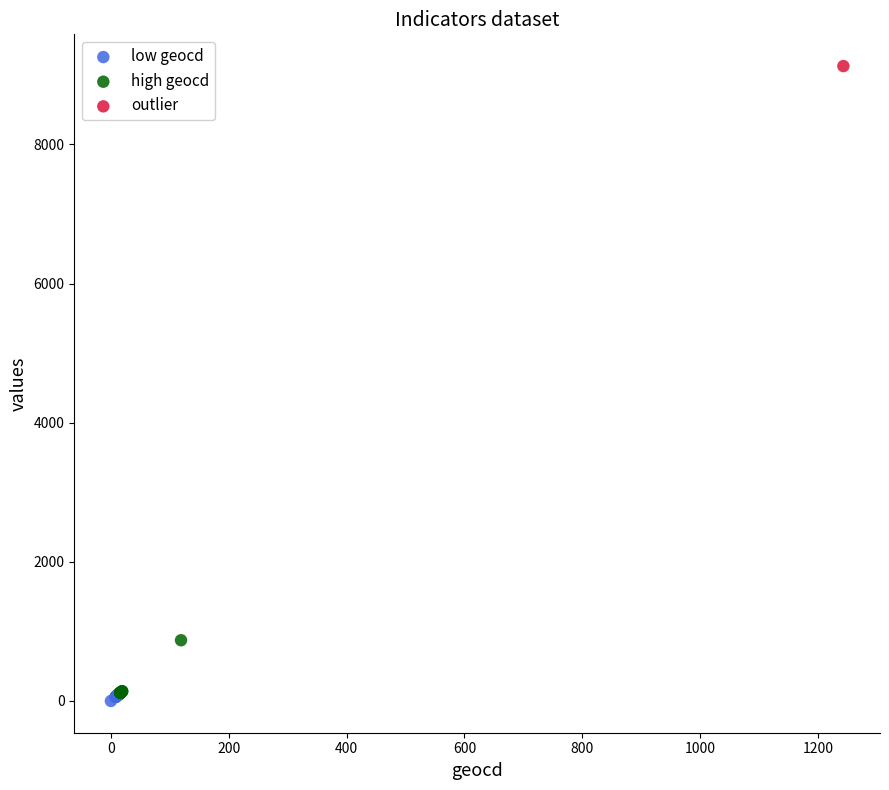

Which series contains the highest Y value?

outlier